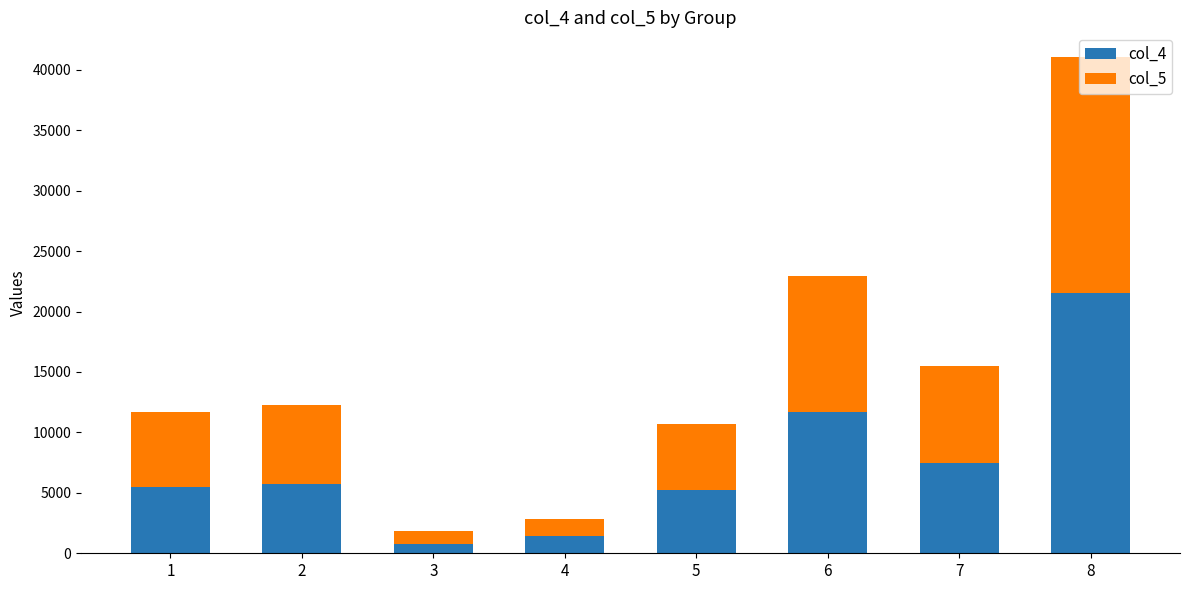

What is the difference between the maximum and minimum values in the col_4 series?

20753